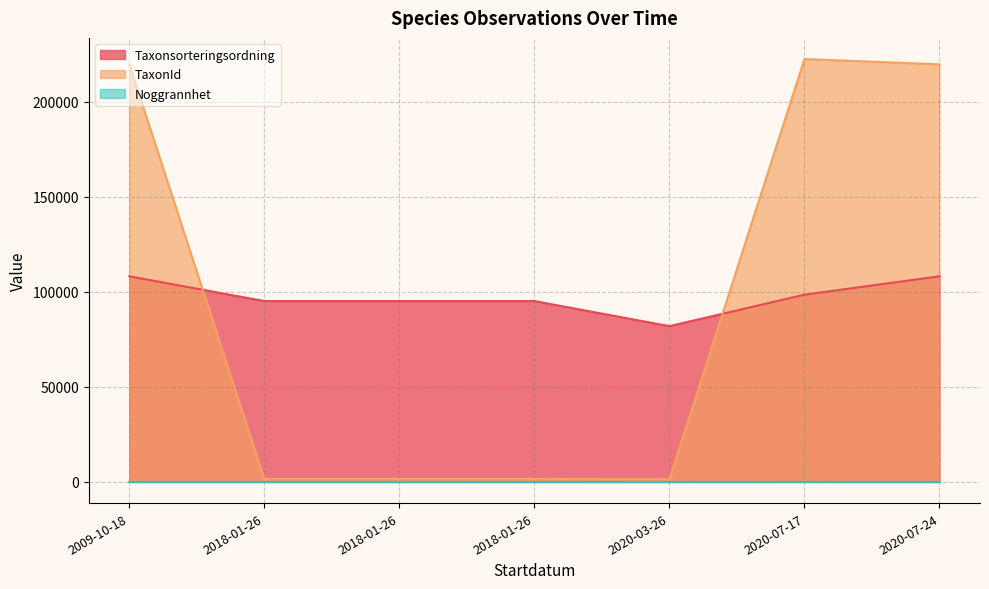

What value does the Noggrannhet series have at 2020-07-24?

5